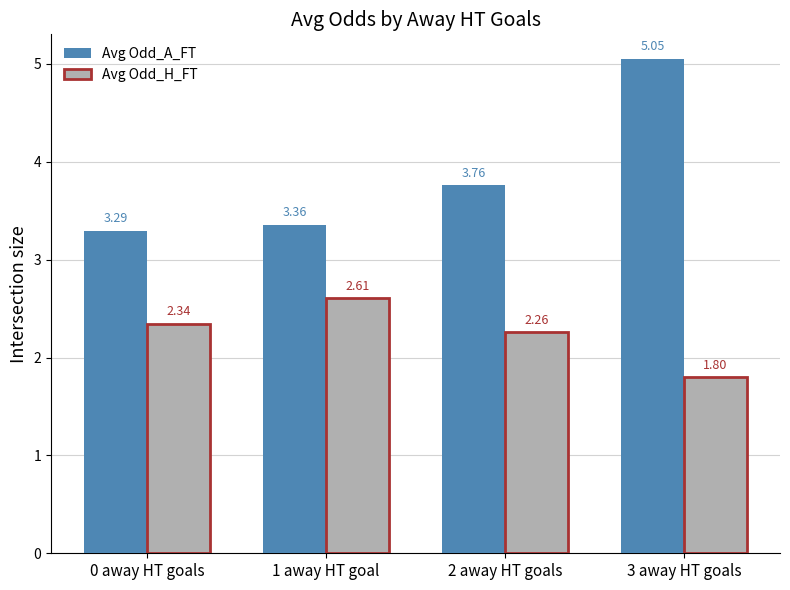

Is the value of Avg Odd_H_FT at 1 away HT goal greater than the value of Avg Odd_A_FT at 0 away HT goals?

No